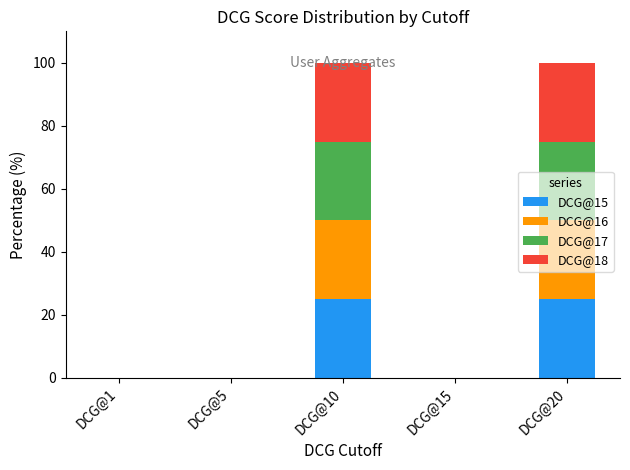

What is the maximum value for DCG@15?

25